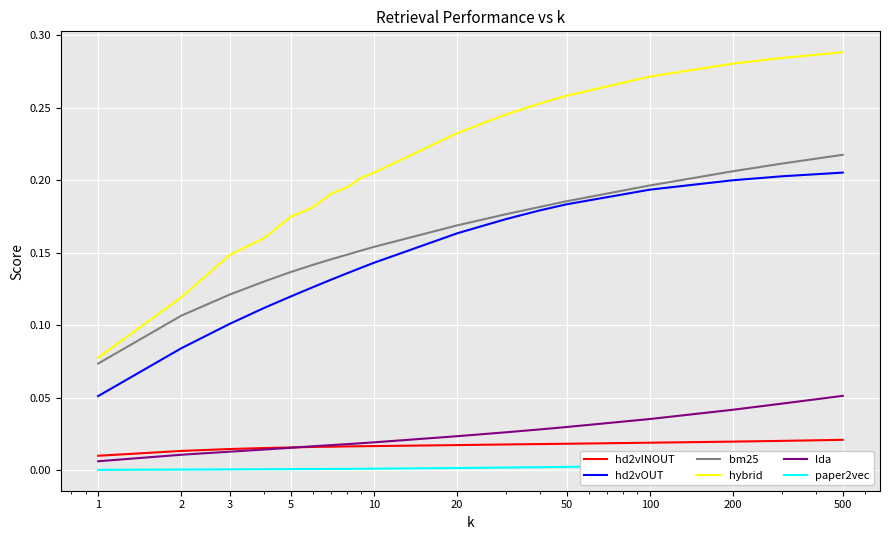

What is the value of the hybrid point at the 9th from the left?

0.2